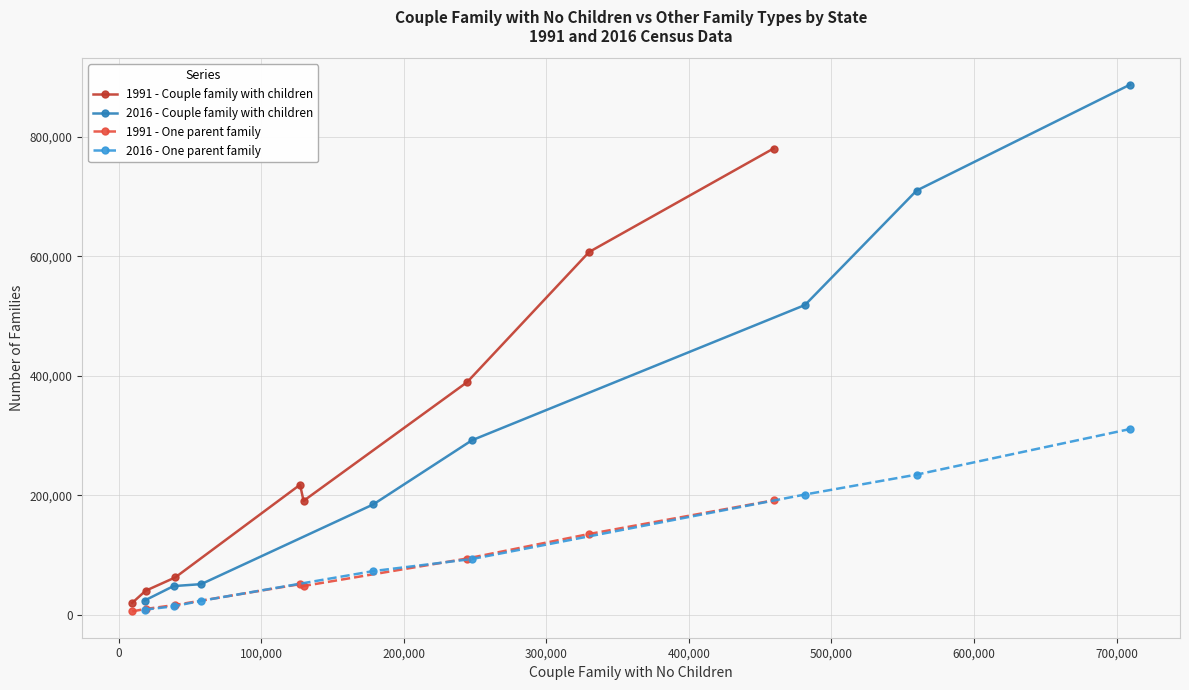

How many data points in 1991 - One parent family are above 51300?

3